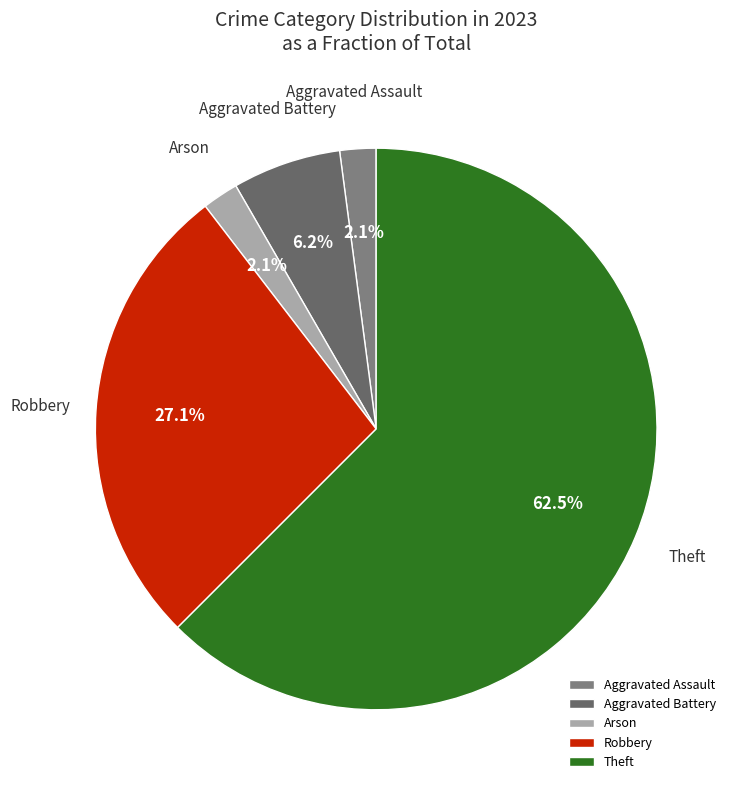

What is the largest slice in the pie chart?

Theft